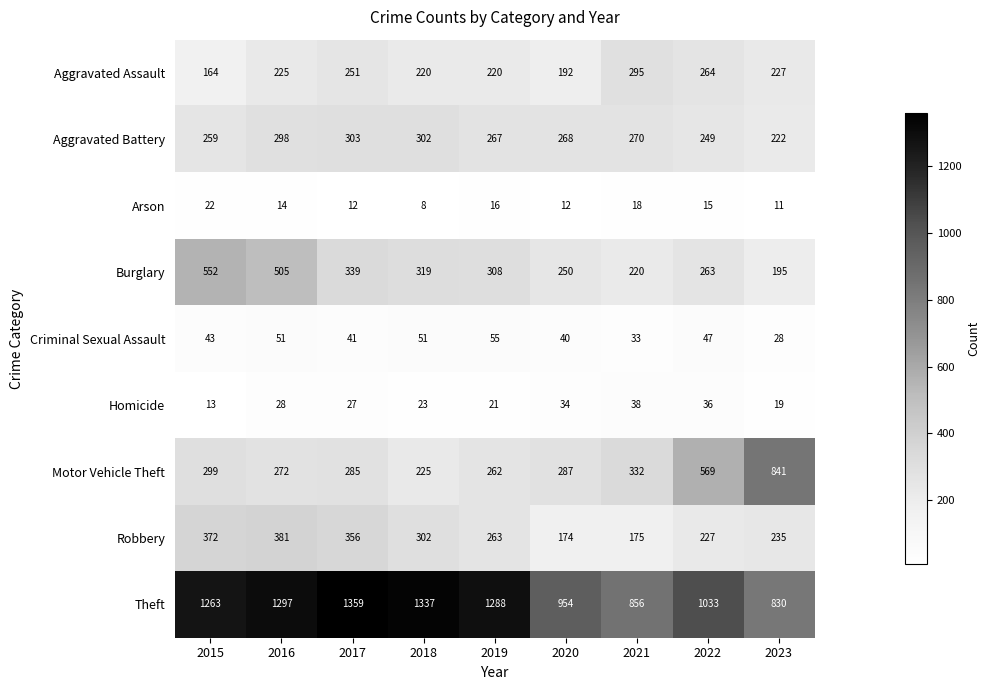

What is the difference between the maximum and minimum values in the Burglary series?

357